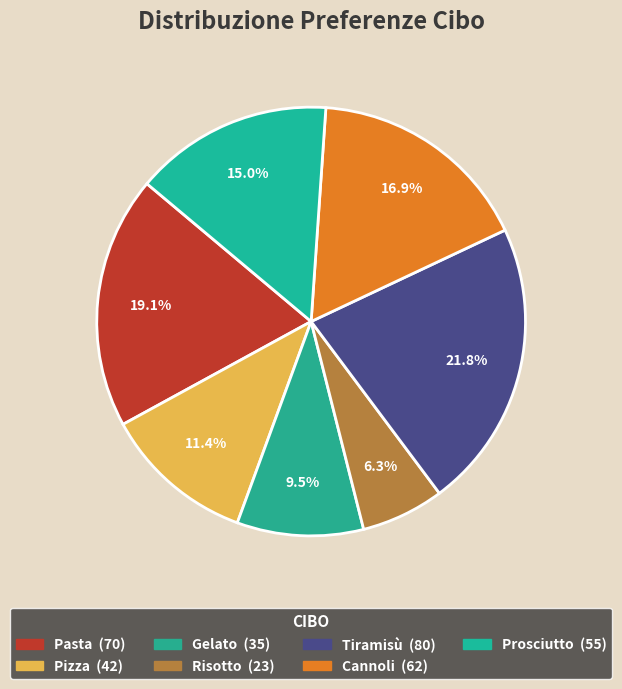

Is it true that Tiramisù is 16% of the pie?

False